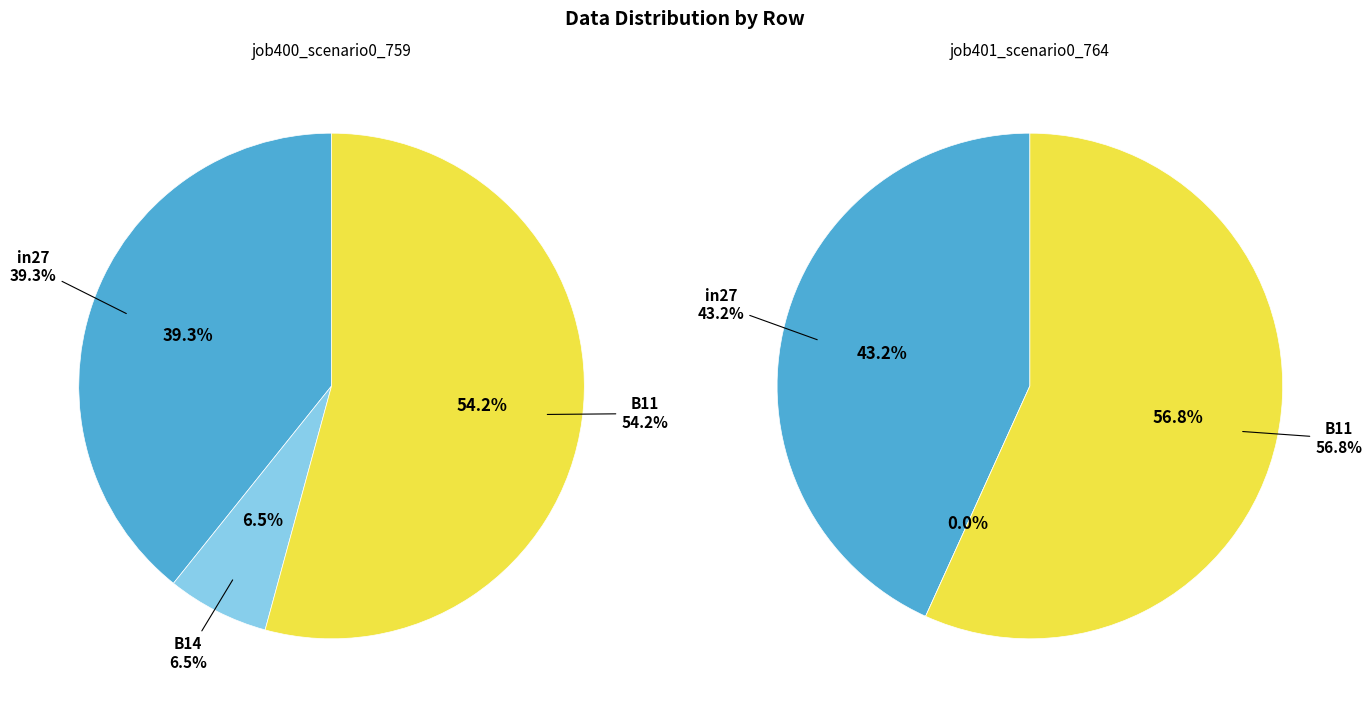

What percentage do B14 and B11 together represent?

60.7%